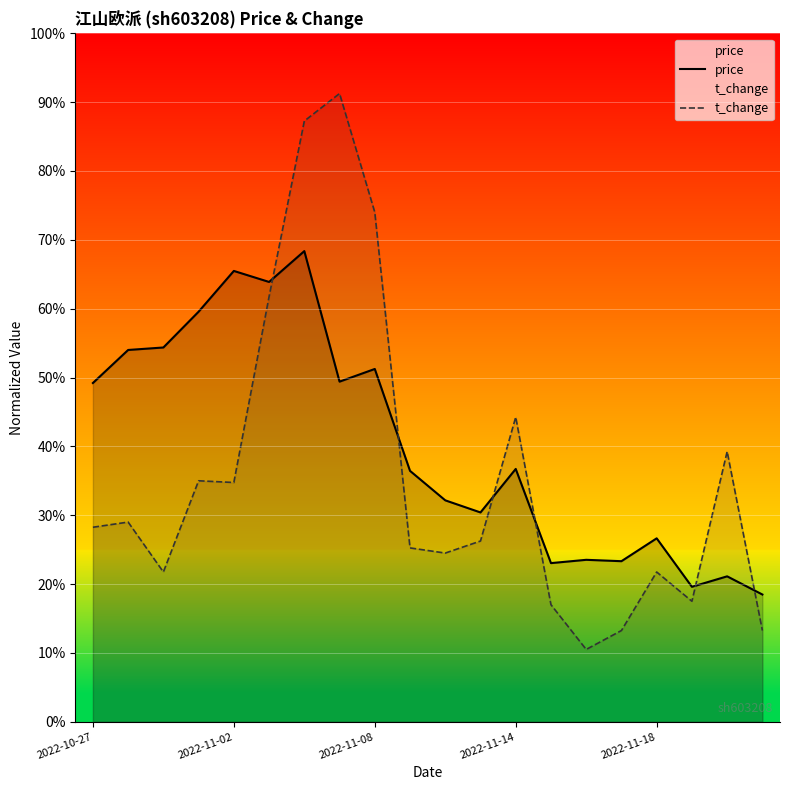

Reading left to right, list all the values displayed in this chart.

price: 0.5	0.5	0.5	0.6	0.7	0.6	0.7	0.5	0.5	0.4	0.3	0.3	0.4	0.2	0.2	0.2	0.3	0.2	0.2	0.2
t_change: 0.3	0.3	0.2	0.3	0.3	0.6	0.9	0.9	0.7	0.3	0.2	0.3	0.4	0.2	0.1	0.1	0.2	0.2	0.4	0.1